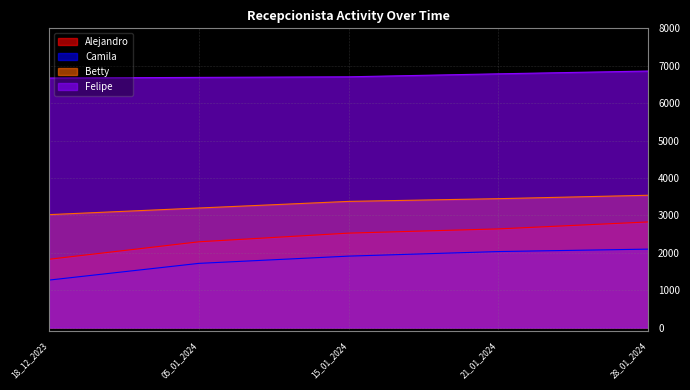

Which label corresponds to the smallest value in the chart?

18_12_2023